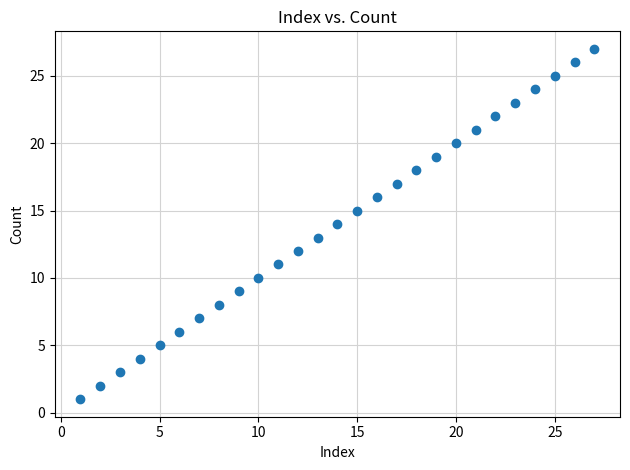

What is the range of Y values (max minus min)?

26